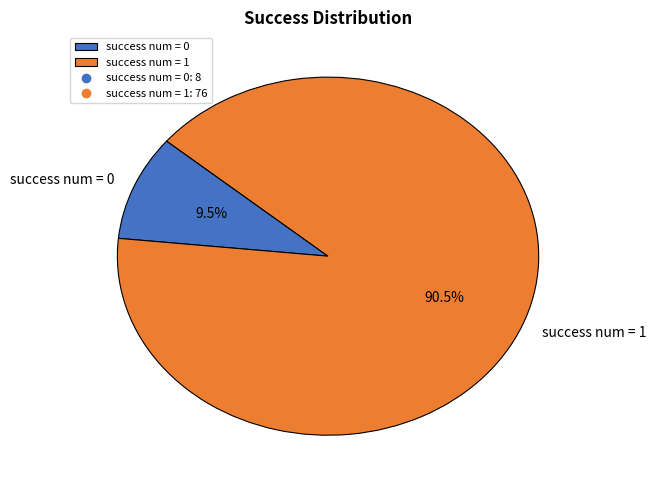

Count the number of slices in the pie.

2